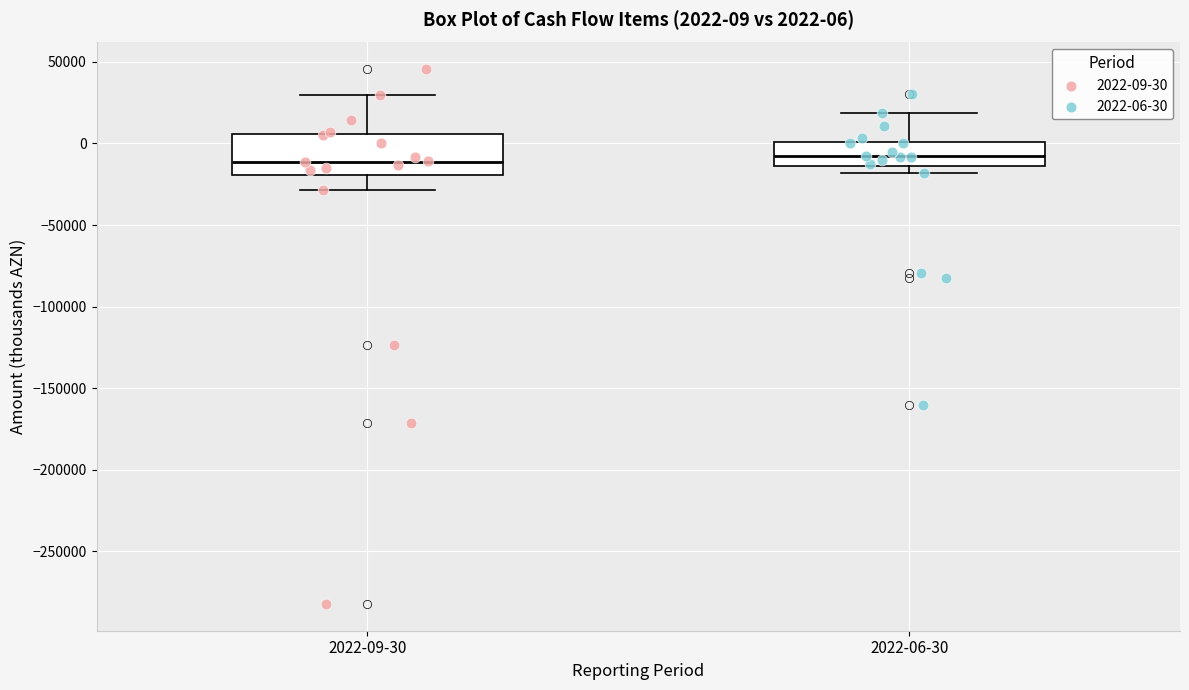

Comparing the boxes themselves (not the whiskers), which one is the tallest?

2022-09-30